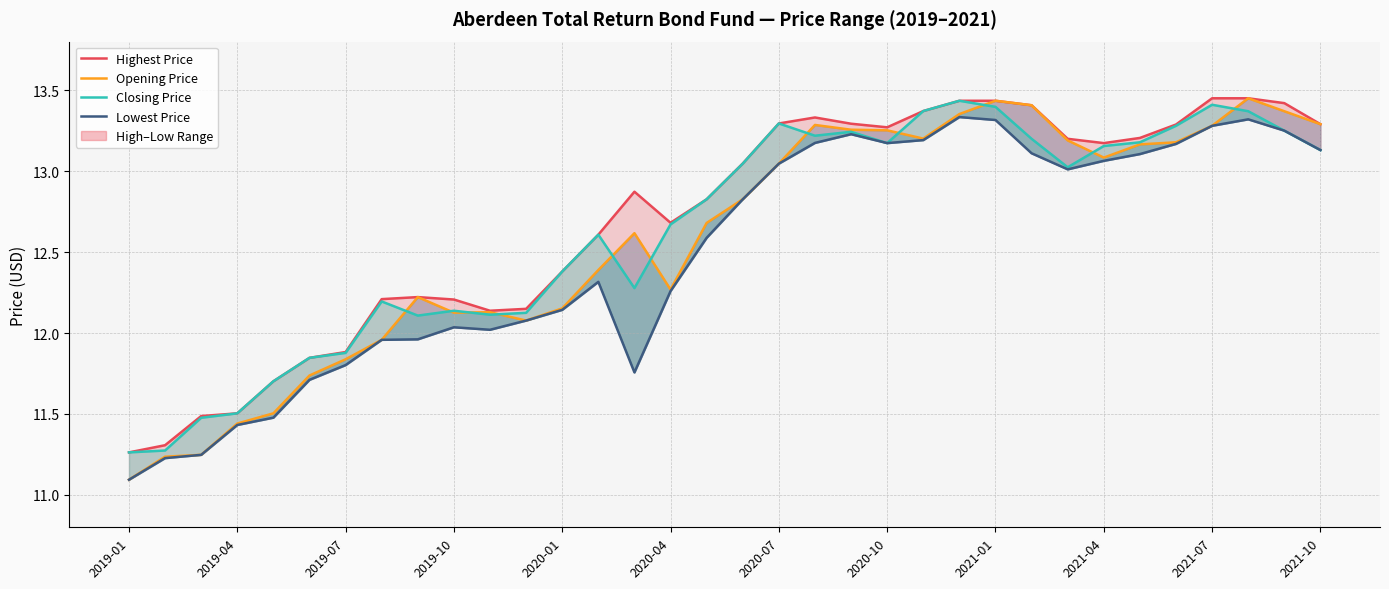

What is the value of the Lowest Price point at the 23rd from the left?

13.2